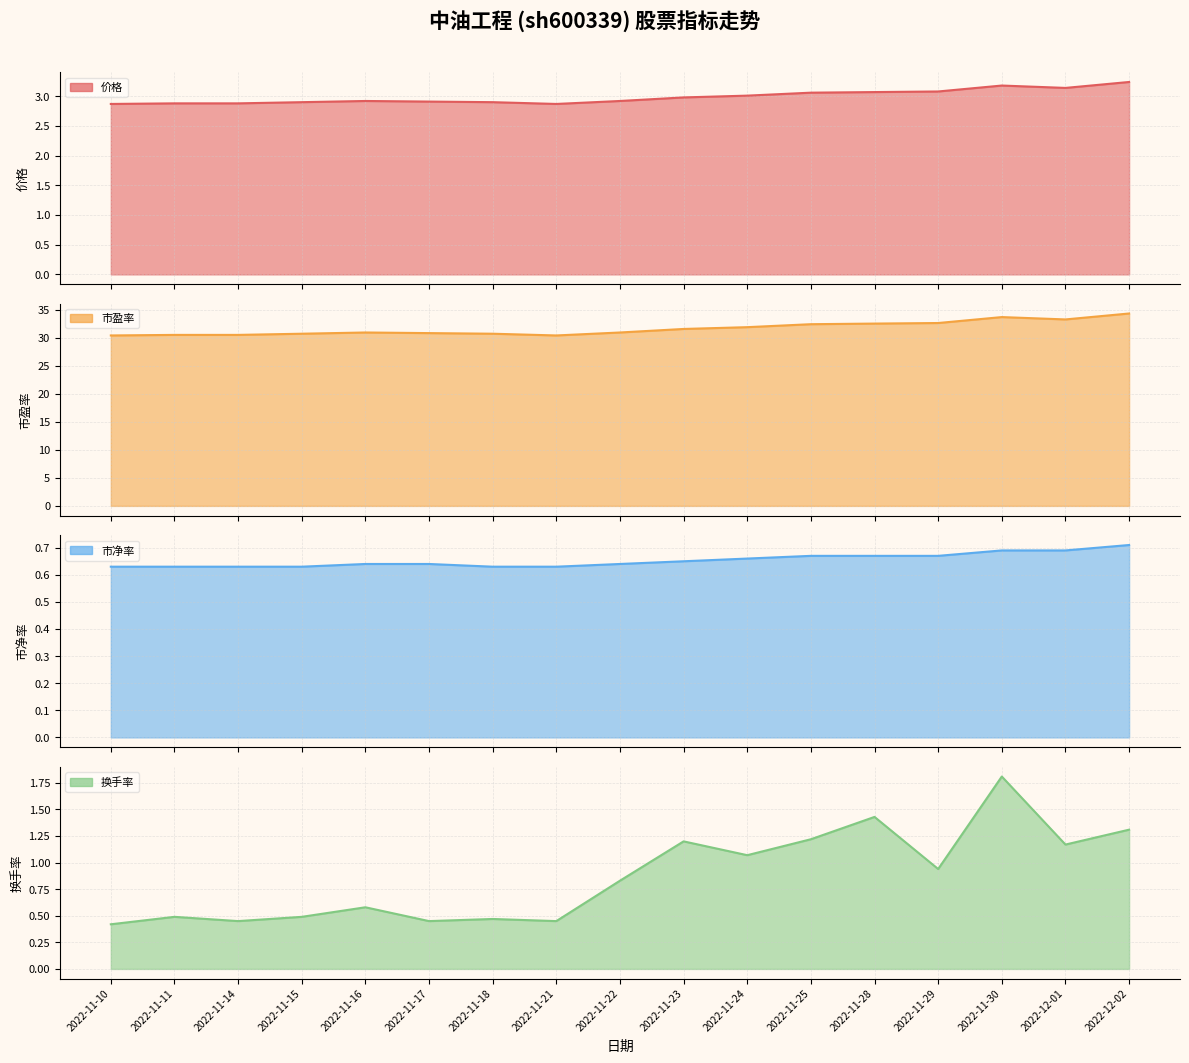

At how many categories does at least one series exceed 23?

17